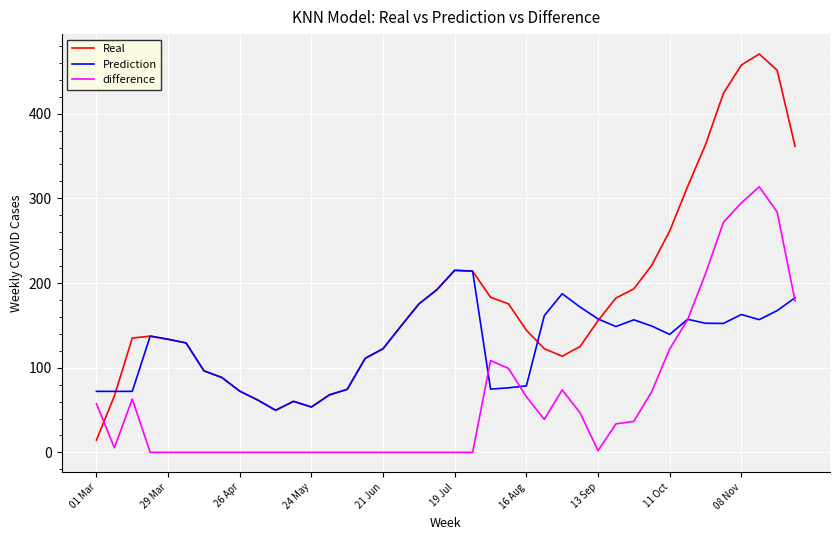

Which series has the largest total across all categories?

Real